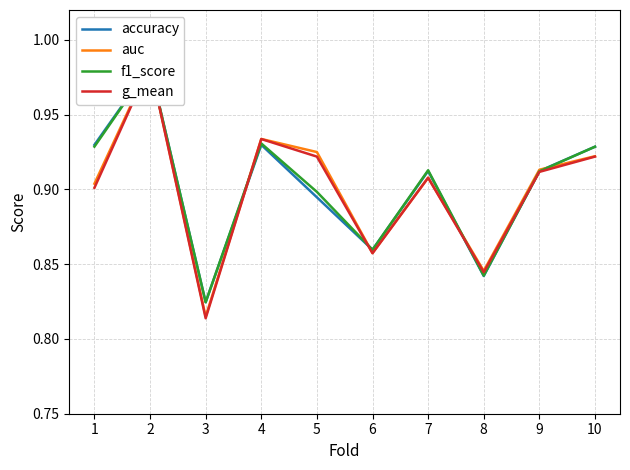

What are all the series names shown in the legend?

accuracy, auc, f1_score, g_mean